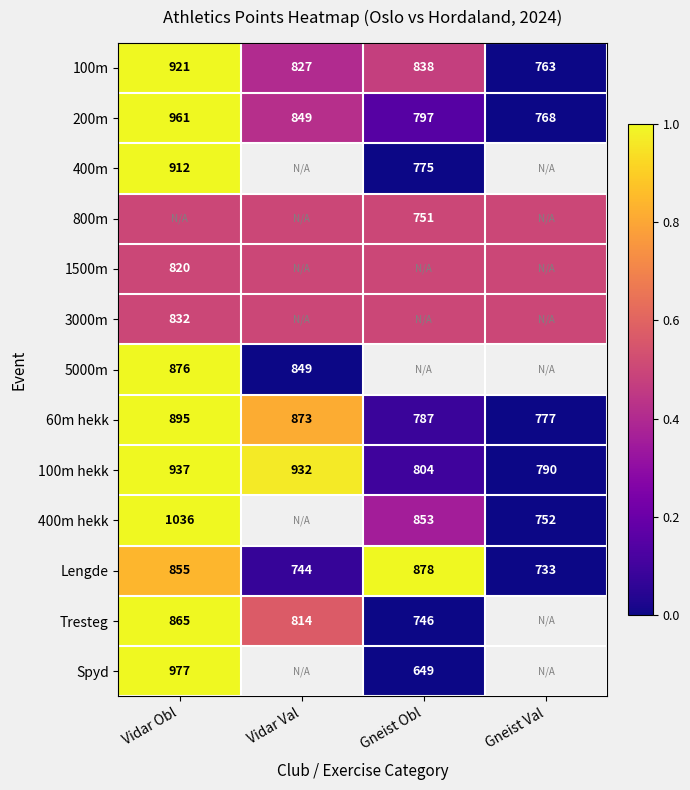

The value of 60m hekk at Gneist Obl is 787.0. True or false?

True